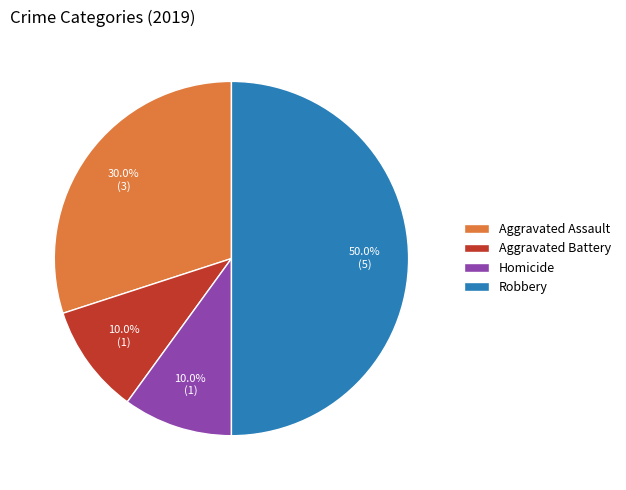

To the nearest percent, what is the average slice percentage?

25%